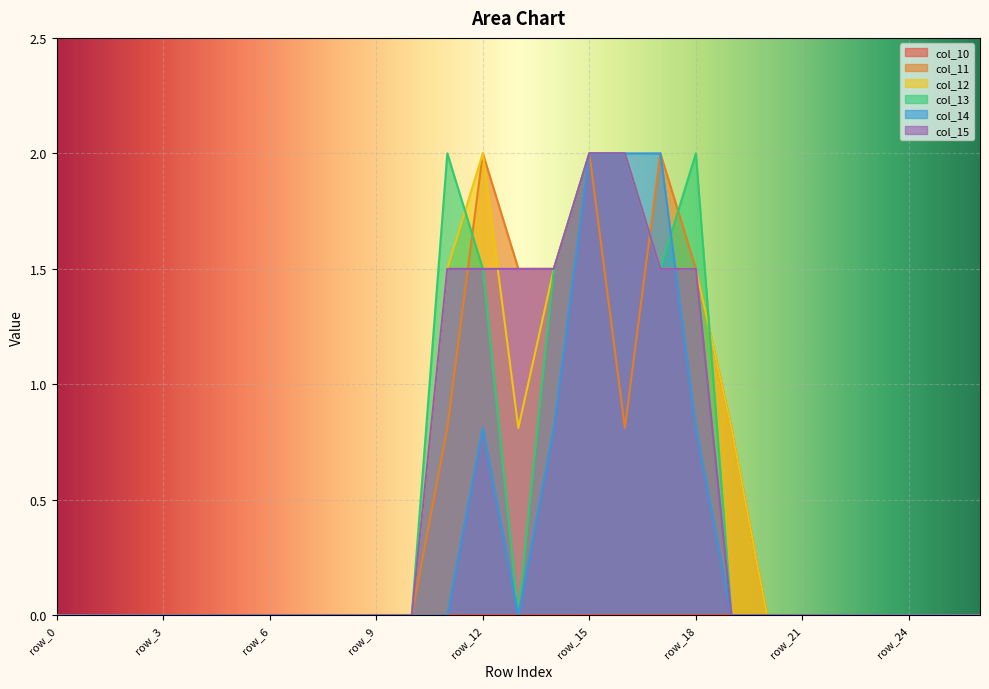

At which category is the sum across all series the highest?

row_15